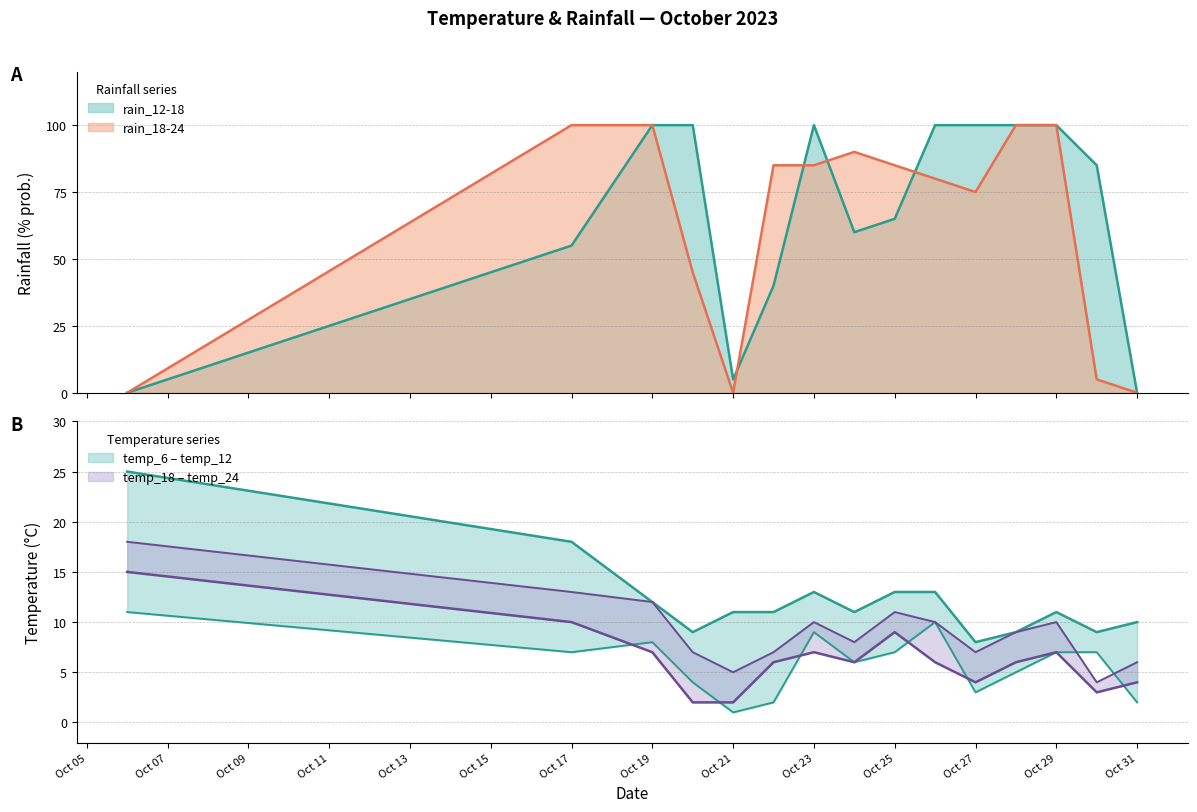

Which series ends up on top after the final intersection of rain_18-24 and temp_12?

temp_12